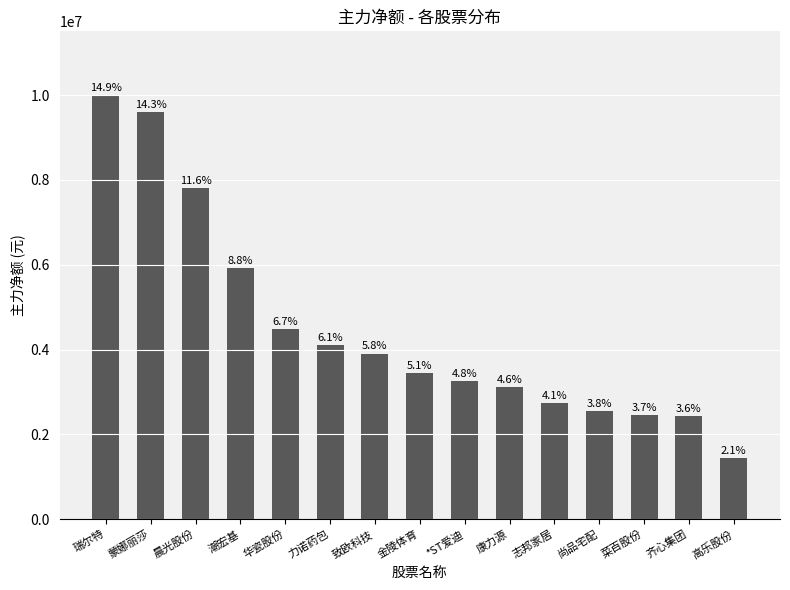

The value at 志邦家居 is 2738636. True or false?

True